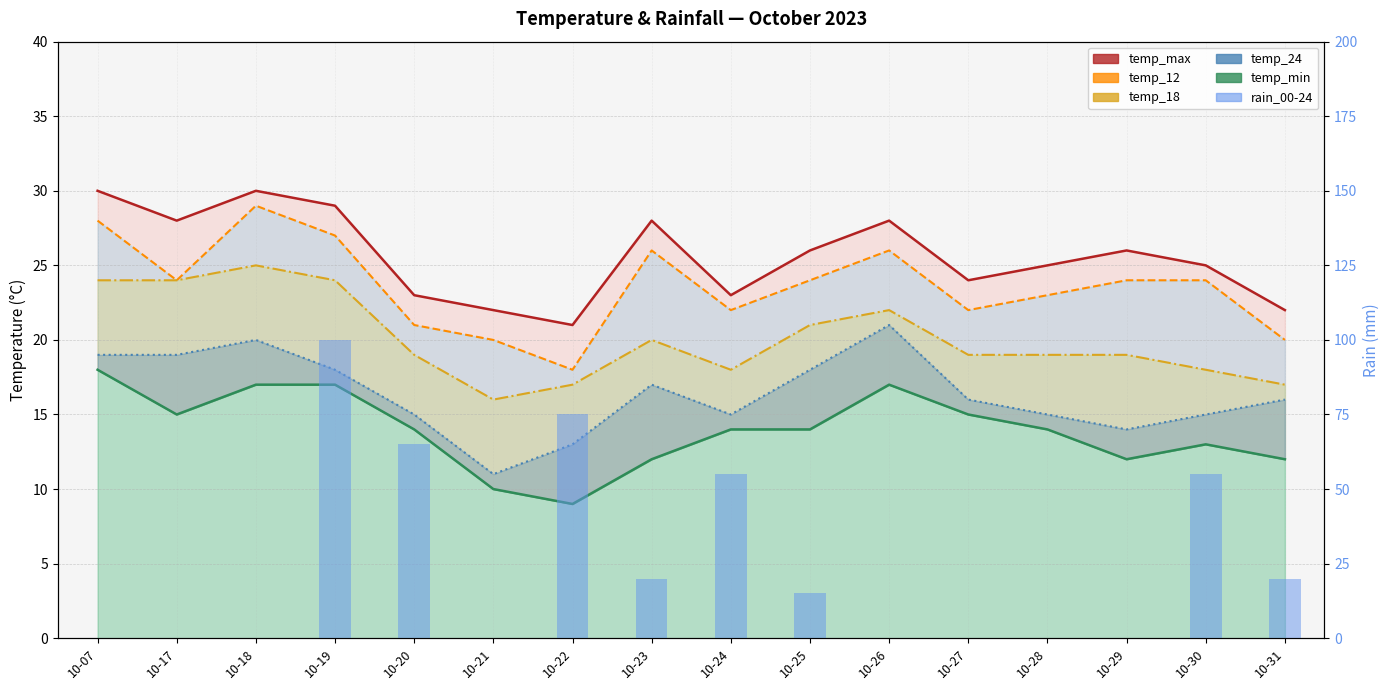

How many data points does each series have?

16